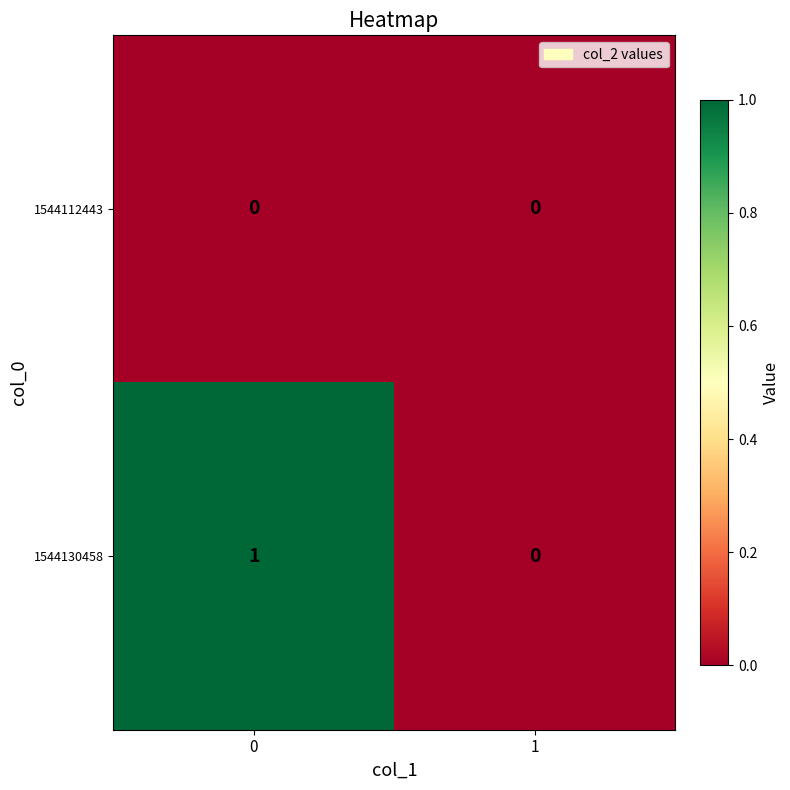

True or false: 1544130458 has a value of 0 at 1.

True